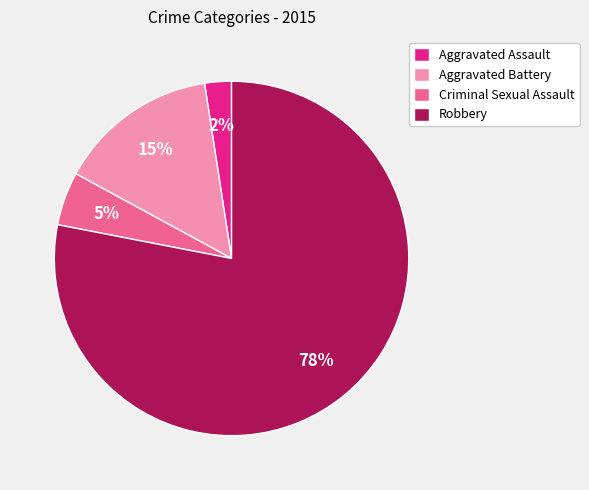

To the nearest percent, what is the difference between the Aggravated Battery and Robbery slice percentages?

63%